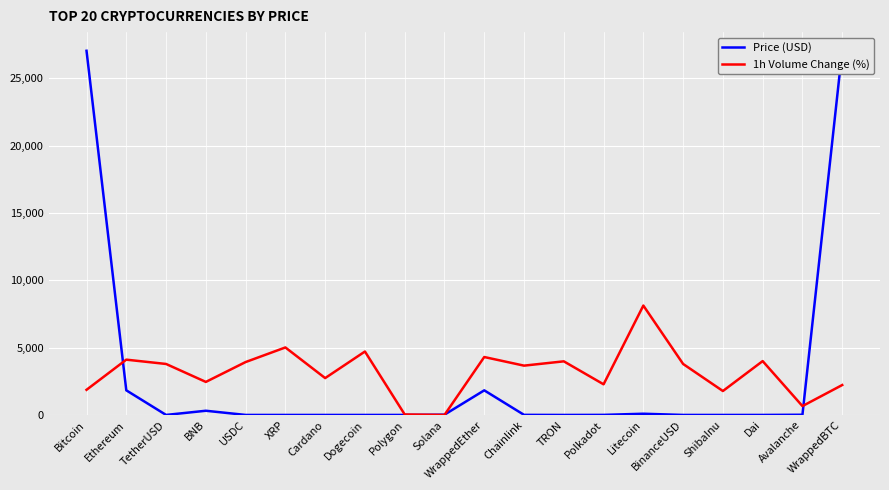

Reading left to right, what are all the values shown in this chart?

Price (USD): Bitcoin=27038.4	Ethereum=1828.3	TetherUSD=1.0	BNB=311.6	USDC=1.0	XRP=0.4	Cardano=0.4	Dogecoin=0.1	Polygon=0.8	Solana=20.7	WrappedEther=1827.0	Chainlink=6.7	TRON=0.1	Polkadot=5.3	Litecoin=89.7	BinanceUSD=1.0	ShibaInu=0.0	Dai=1.0	Avalanche=14.9	WrappedBTC=27071.2
1h Volume Change (%): Bitcoin=1866.0	Ethereum=4105.1	TetherUSD=3785.2	BNB=2452.4	USDC=3927.4	XRP=5011.4	Cardano=2736.7	Dogecoin=4709.3	Polygon=35.5	Solana=0.0	WrappedEther=4300.6	Chainlink=3660.8	TRON=3980.7	Polkadot=2274.7	Litecoin=8121.4	BinanceUSD=3785.2	ShibaInu=1777.1	Dai=3998.5	Avalanche=657.5	WrappedBTC=2221.4